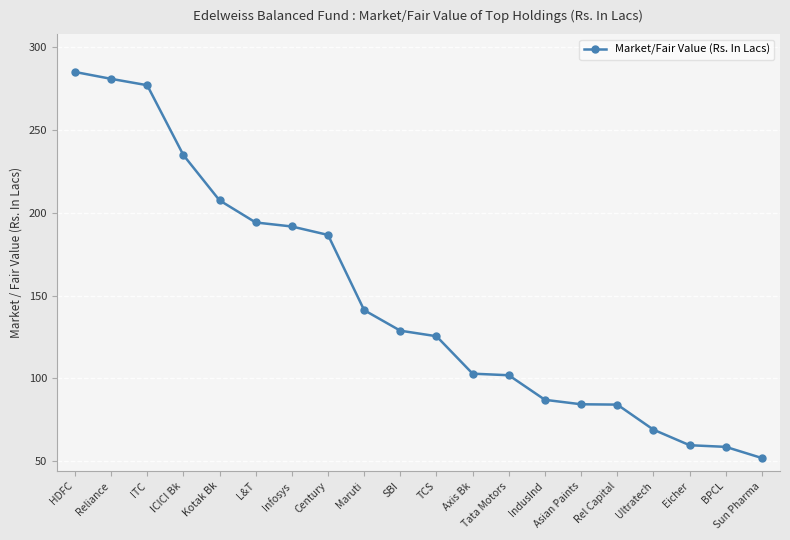

What is the label of the 9th point from the right?

Axis Bk